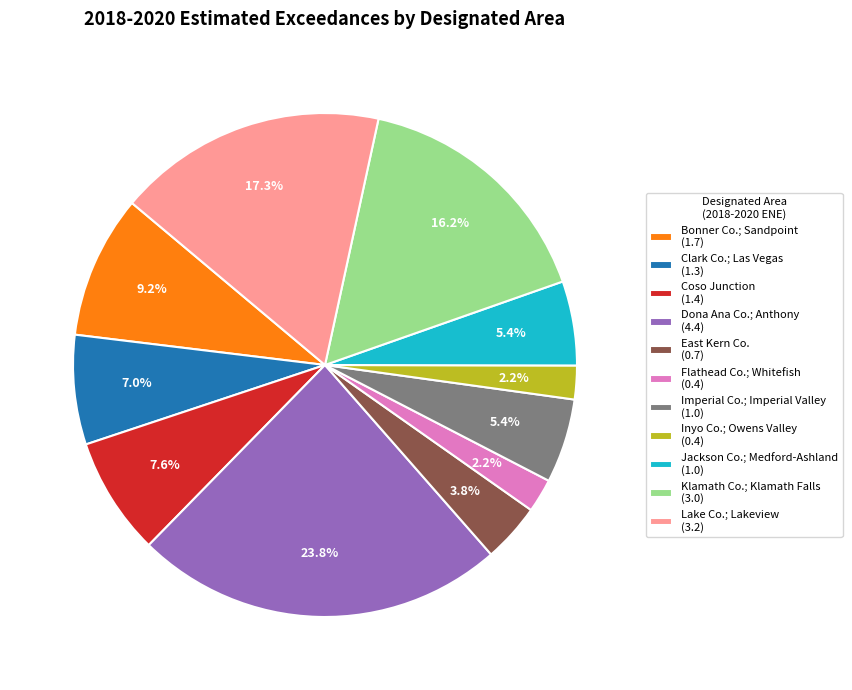

To the nearest percent, what is the difference between the largest and smallest slice percentages?

22%